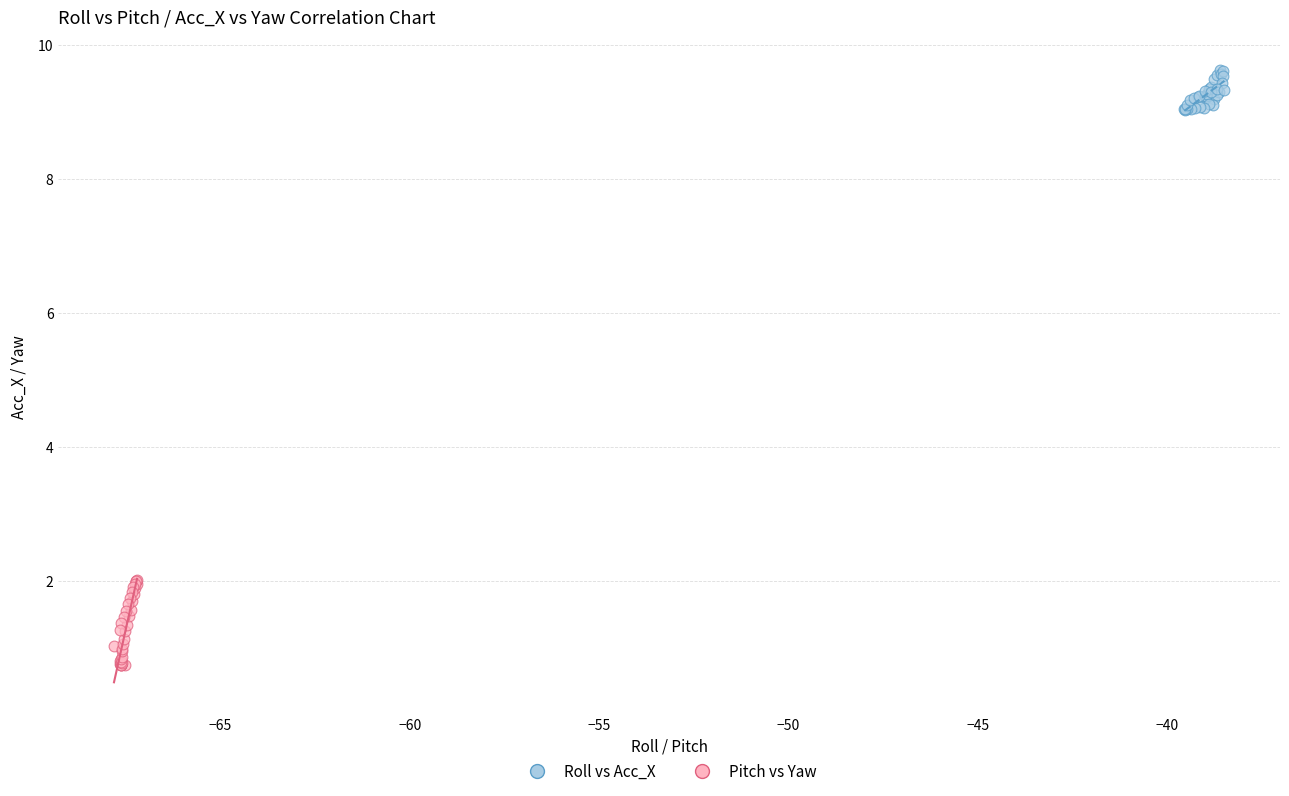

What are all the series names shown in the legend?

Roll vs Acc_X, Pitch vs Yaw